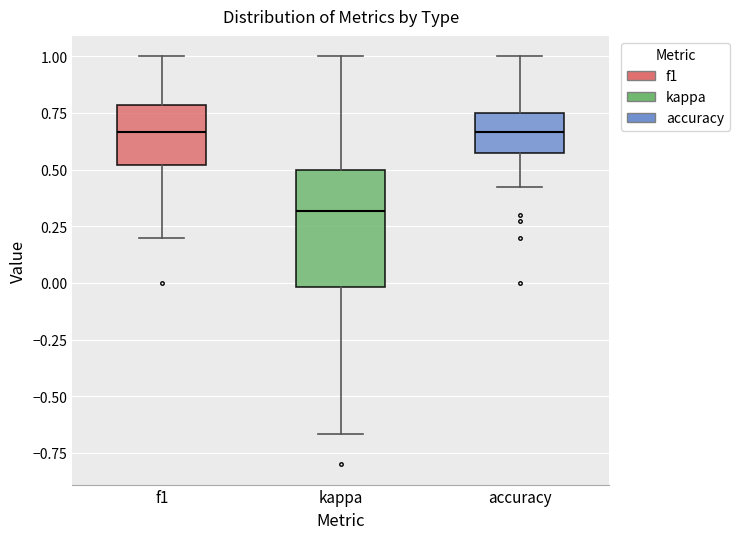

Reading left to right, transcribe this box plot: for each box, give where its median line is, the range the box spans, and where its two whiskers end, as read against the y-axis. The values are not printed on the chart, so give them approximately, as read against the axis.

f1: median 0.65, box 0.50 to 0.80, whiskers 0.20 to 1.00
kappa: median 0.30, box 0.00 to 0.50, whiskers -0.65 to 1.00
accuracy: median 0.65, box 0.55 to 0.75, whiskers 0.40 to 1.00